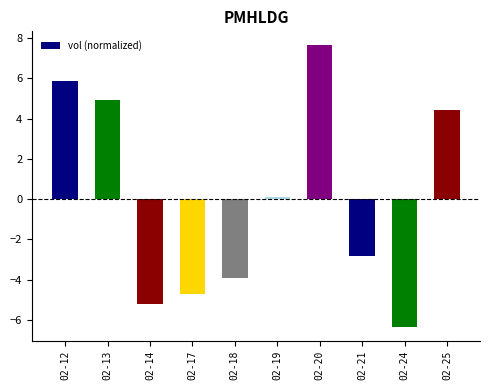

List the labels in order of value, smallest first.

02-24, 02-14, 02-17, 02-18, 02-21, 02-19, 02-25, 02-13, 02-12, 02-20